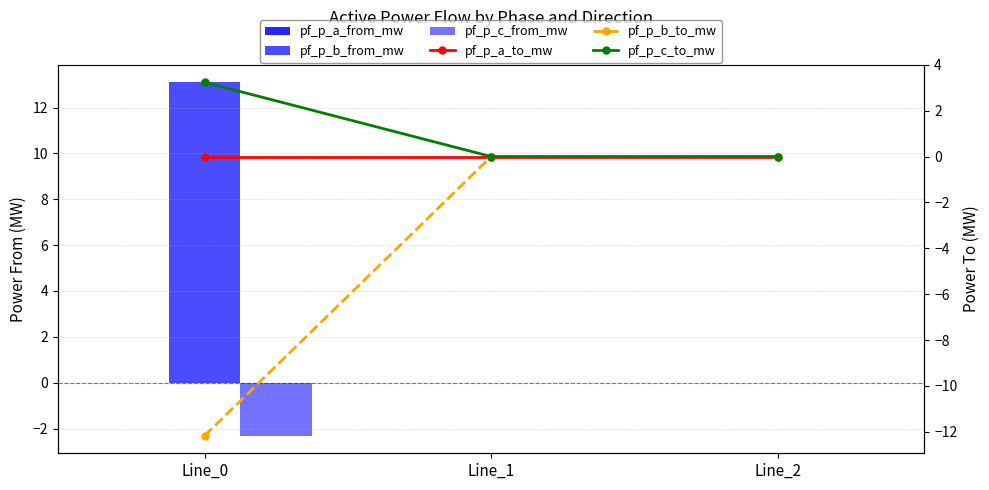

Which series has the largest total across all categories?

pf_p_b_from_mw